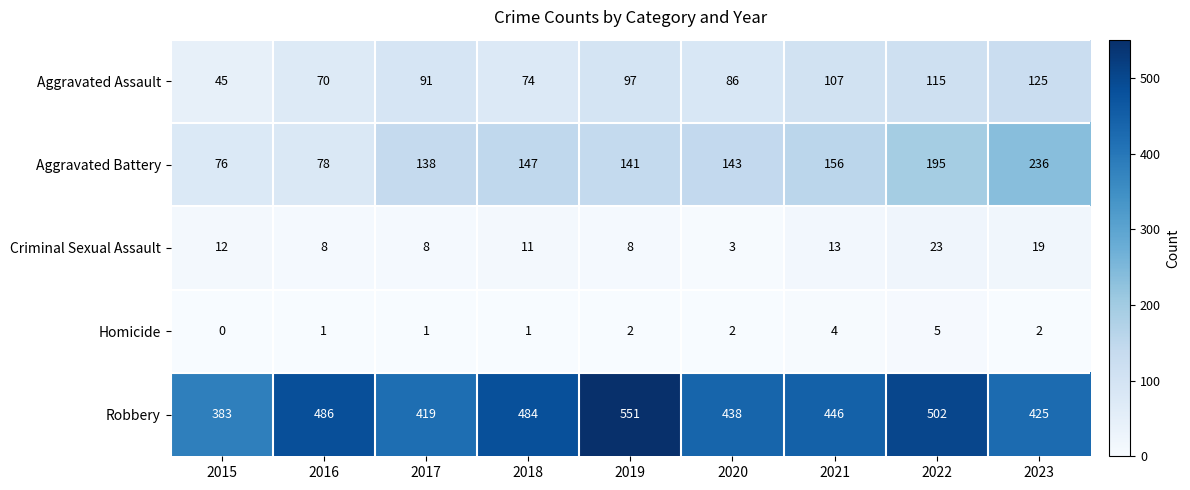

True or false: Aggravated Assault has a value of 115 at 2022.

True